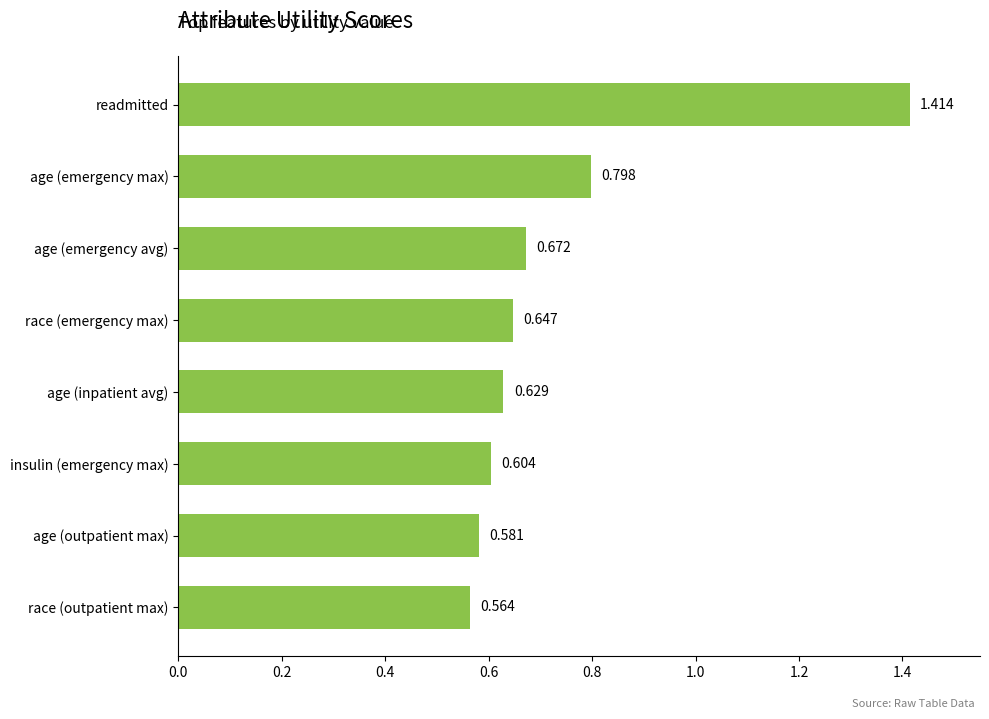

How many bars are there in total?

8